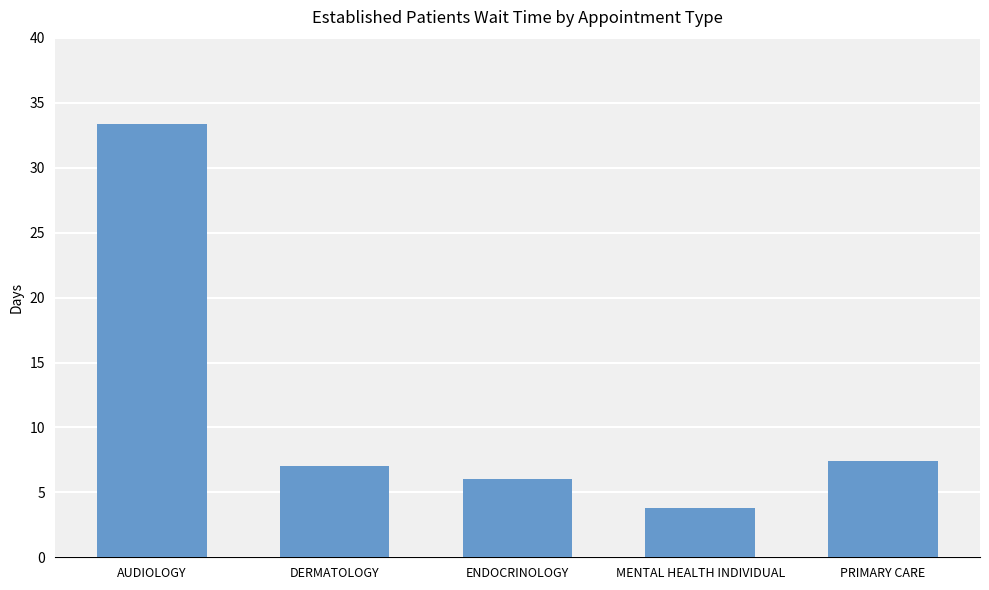

What is the label of the 1st bar from the right?

PRIMARY CARE